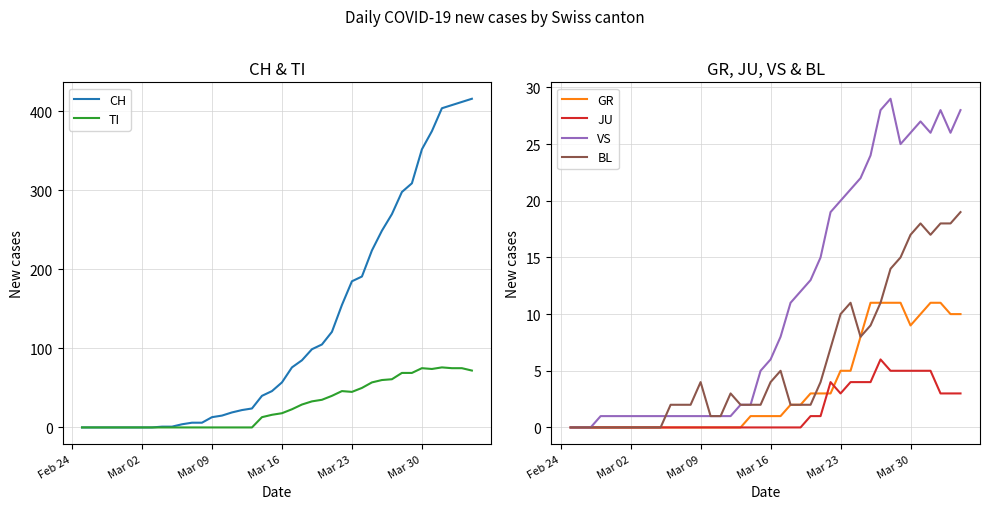

How many times do BL and VS cross each other?

1